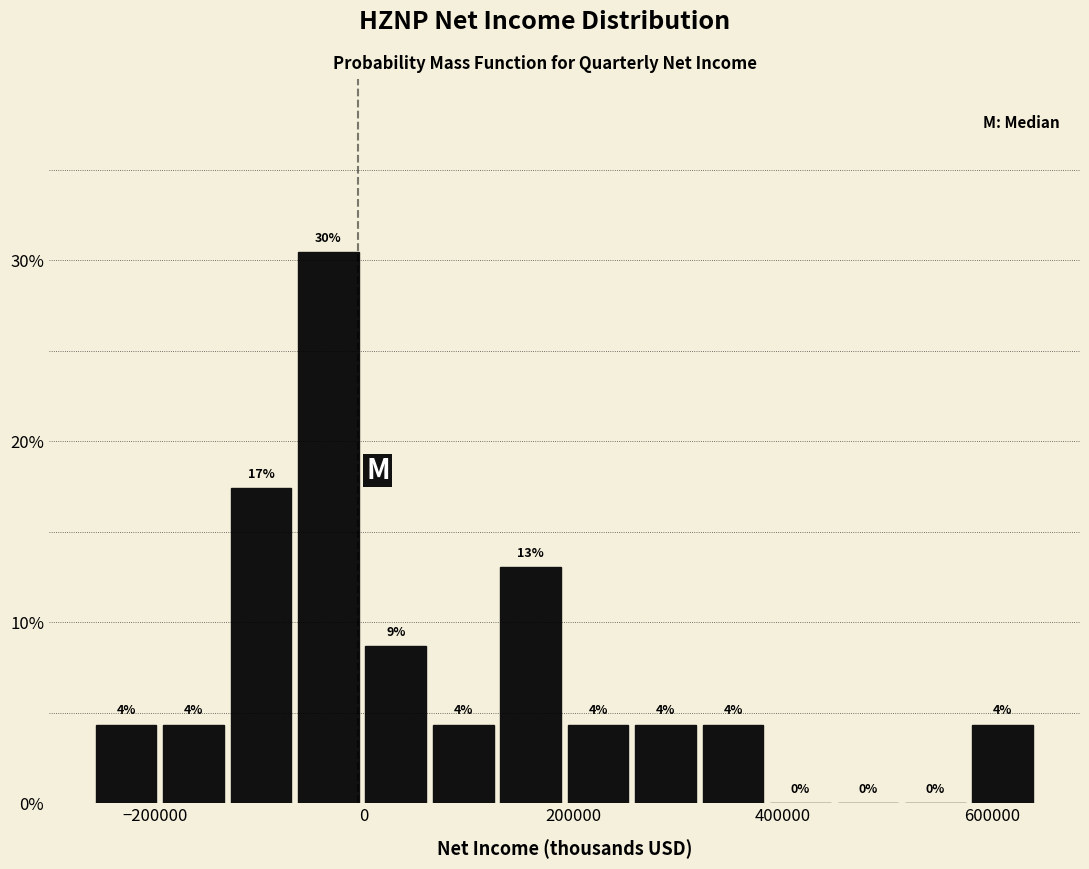

Around what value on the x-axis is the tallest bar? Give the approximate position of its centre, as read against the axis.

-40000